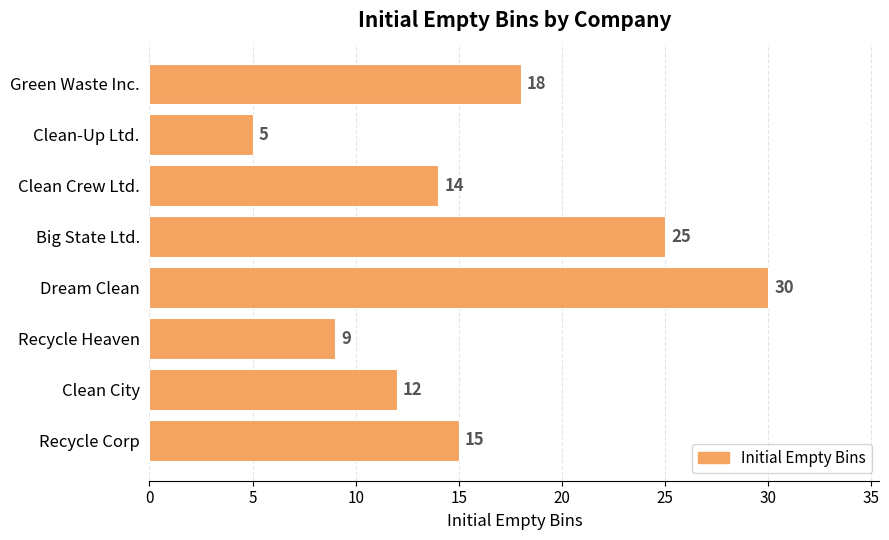

List the labels in order of value, smallest first.

Clean-Up Ltd., Recycle Heaven, Clean City, Clean Crew Ltd., Recycle Corp, Green Waste Inc., Big State Ltd., Dream Clean